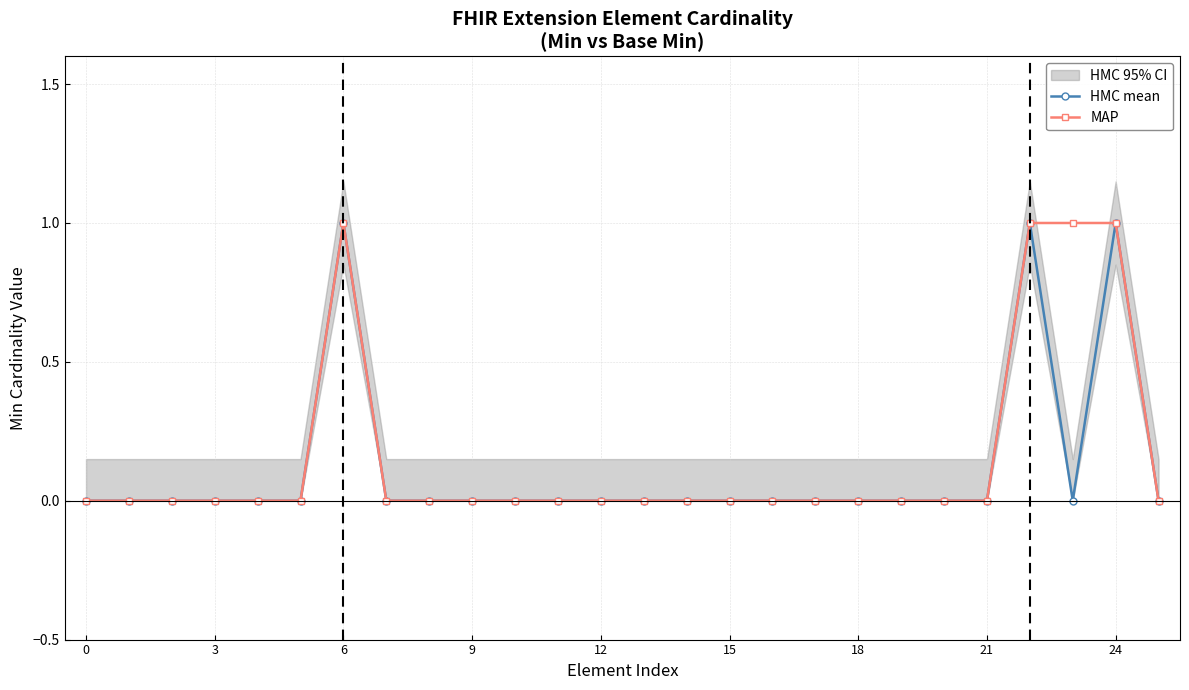

How many values in the MAP series exceed 0?

4